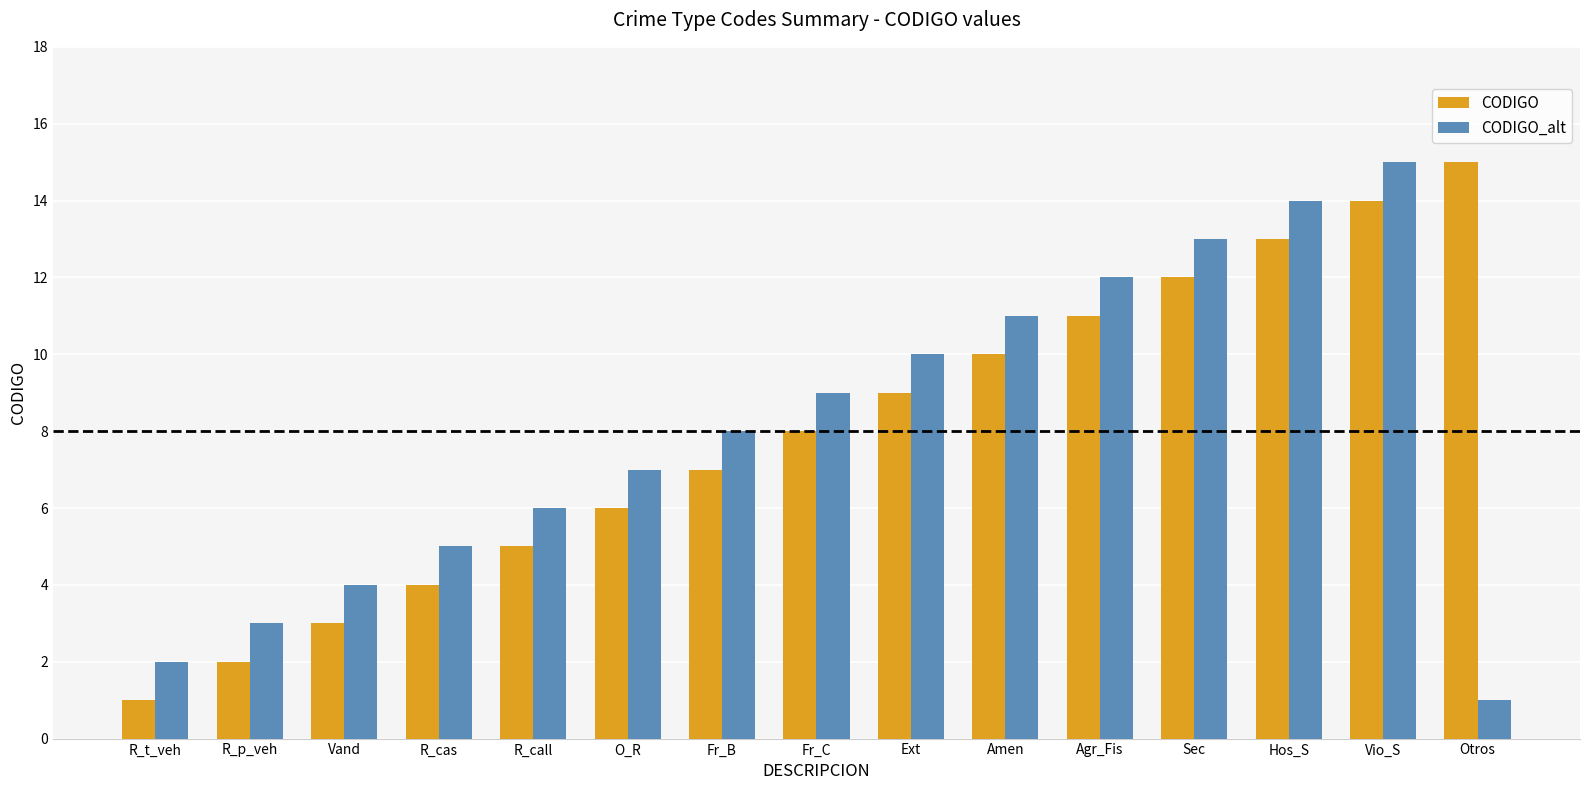

At R_p_veh, list the series in order from smallest to largest.

CODIGO, CODIGO_alt